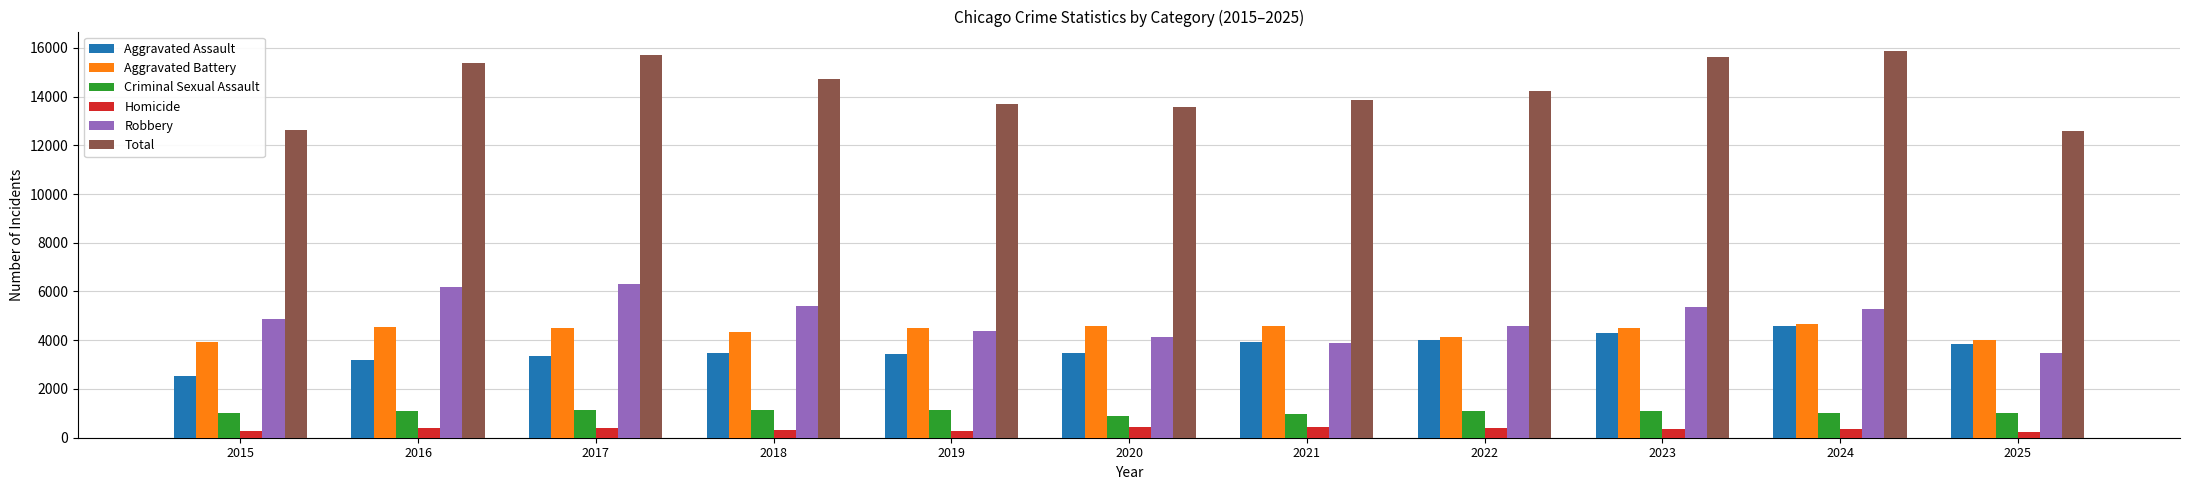

Are the bars horizontal?

No